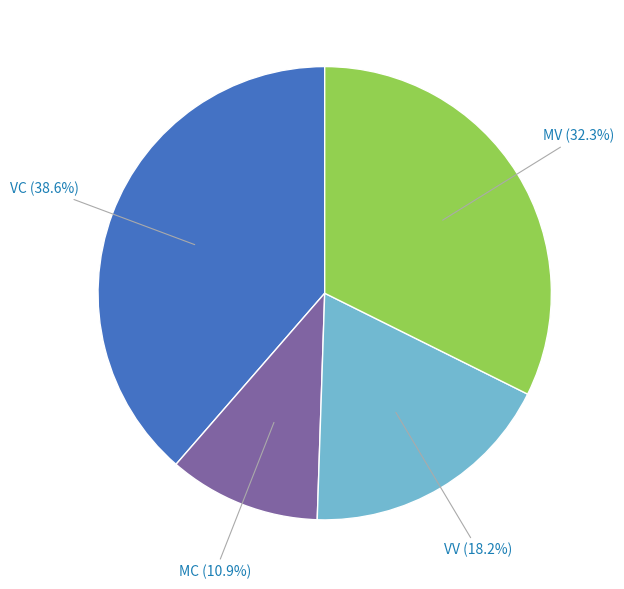

Which slice is the largest?

VC